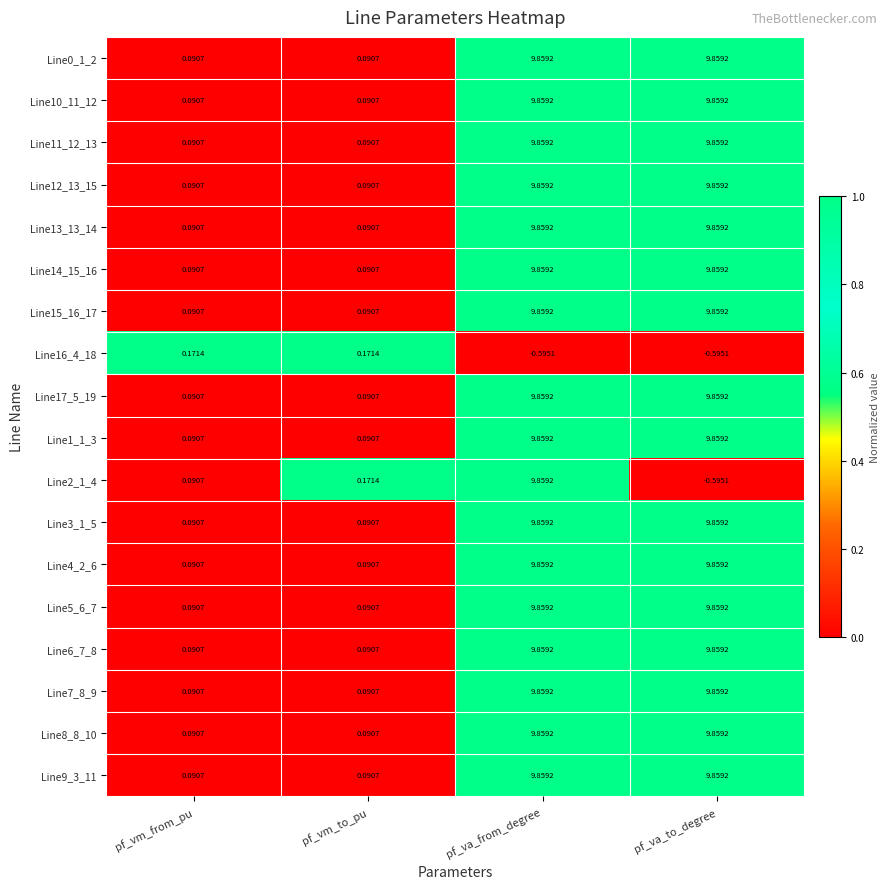

Where does the Line11_12_13 series first go above 9?

pf_va_from_degree